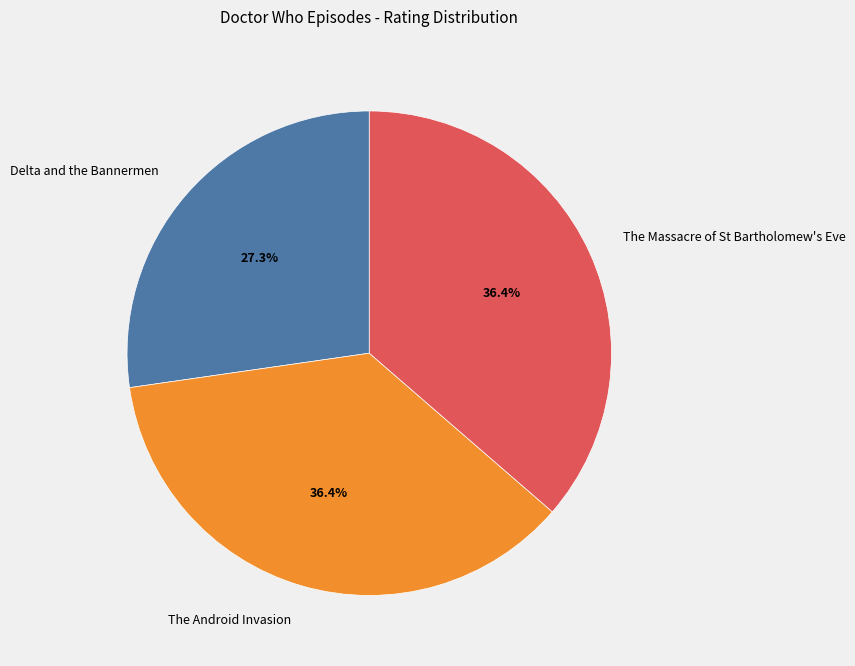

True or false: The Massacre of St Bartholomew's Eve accounts for 36% of the total.

True